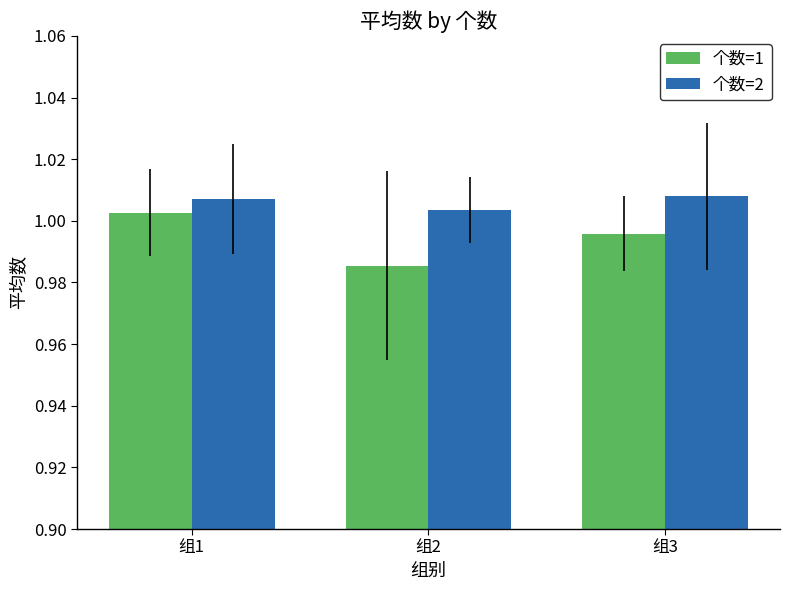

Count the number of data series in this chart.

2